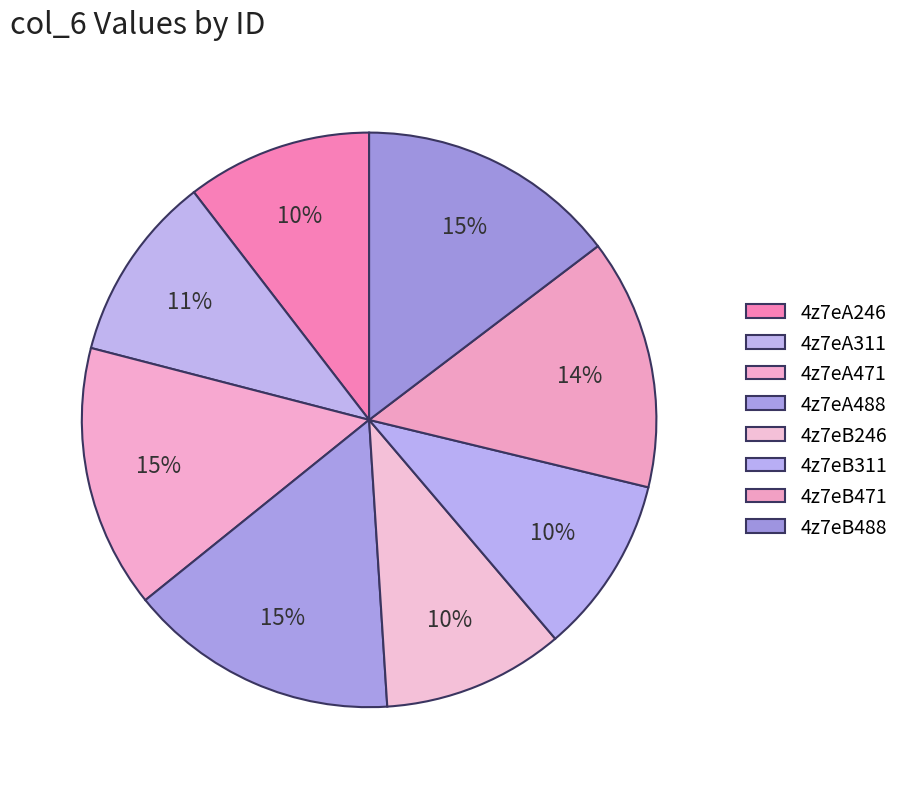

Count the number of slices in the pie.

8